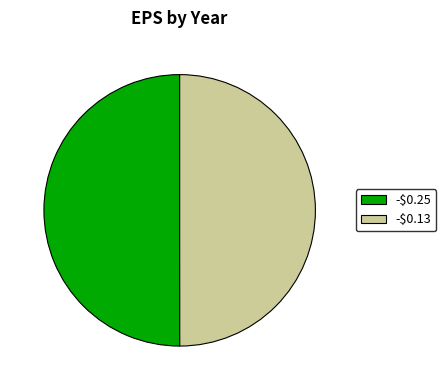

True or false: -$0.25 accounts for 50% of the total.

True